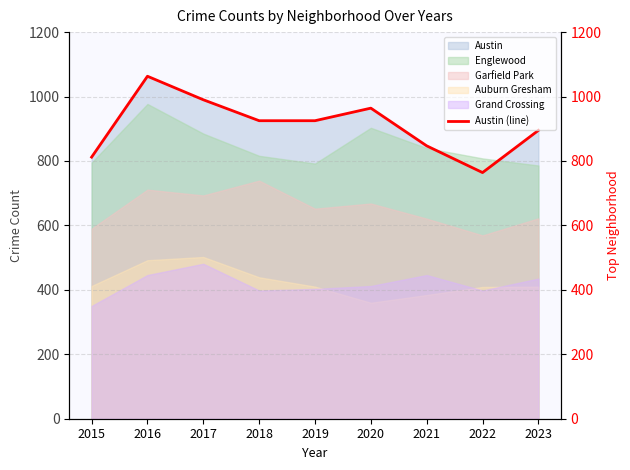

True or false: the data shows 1063 at 2016.

True